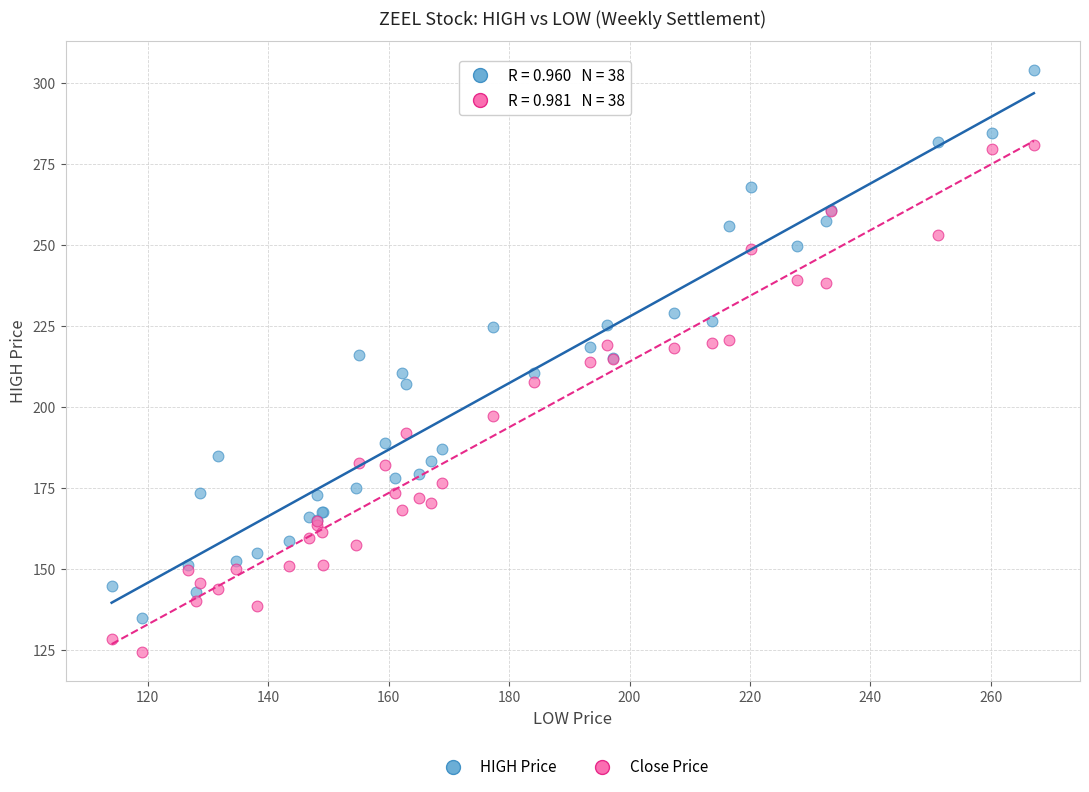

Which series has the largest Y range (max minus min)?

HIGH Price